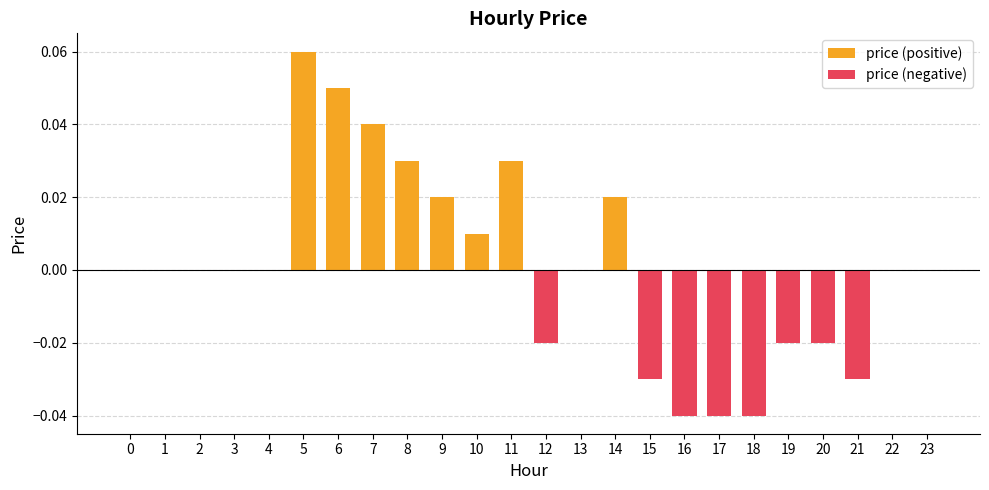

What is the value of the price (positive) bar at the 7th from the left?

0.1